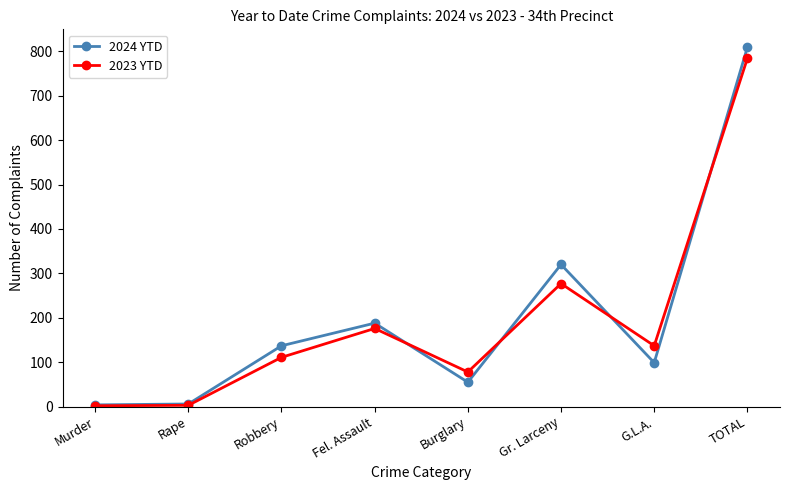

What is the total value across all series at G.L.A.?

236